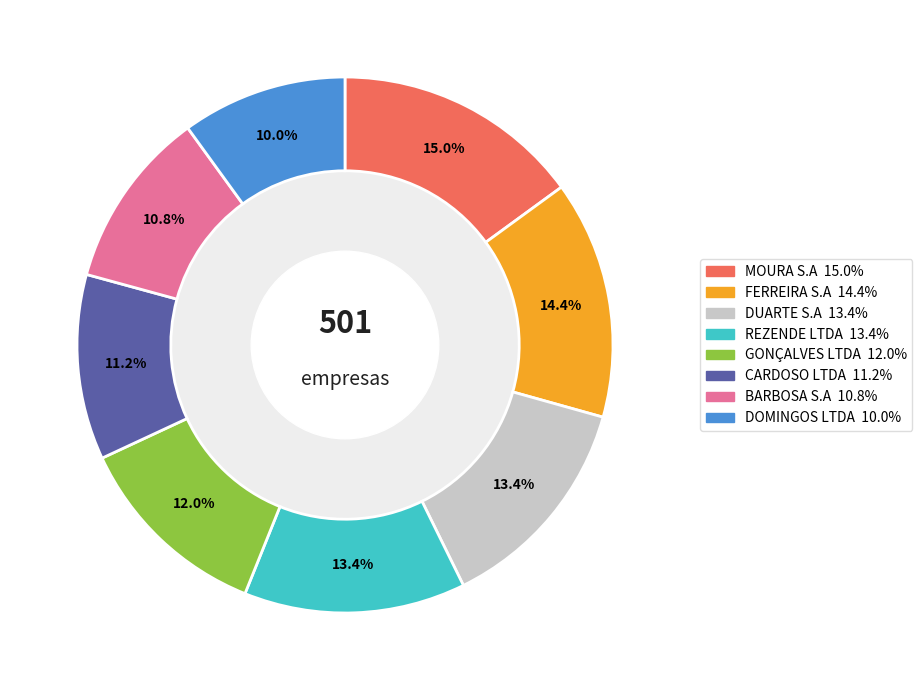

Does DOMINGOS LTDA represent more than half of the total?

No